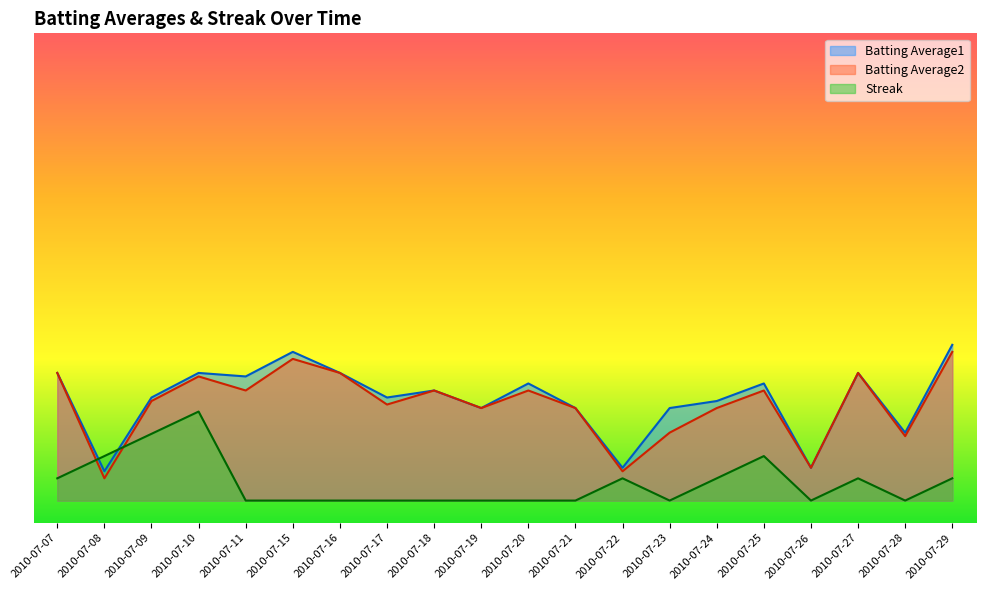

Which series ends up on top after the final intersection of Streak and Batting Average1?

Batting Average1